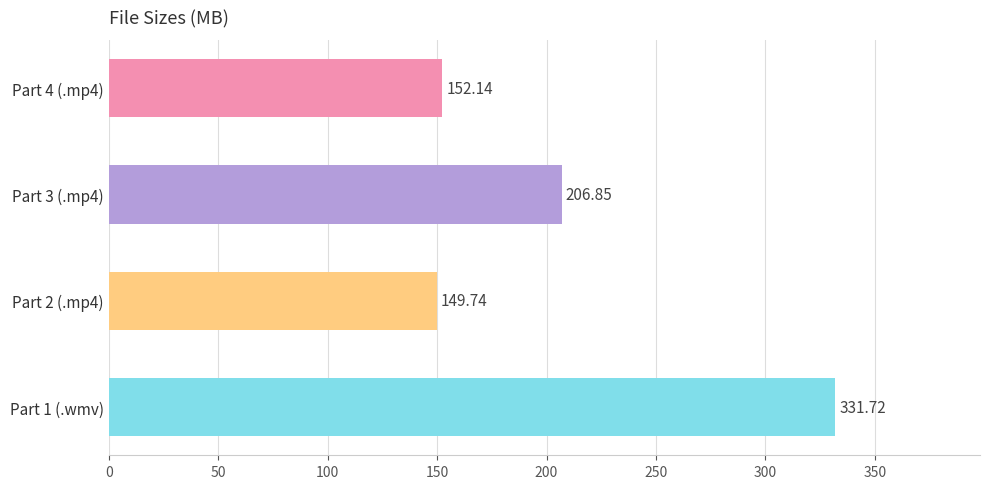

What is the sum of all values?

840.5